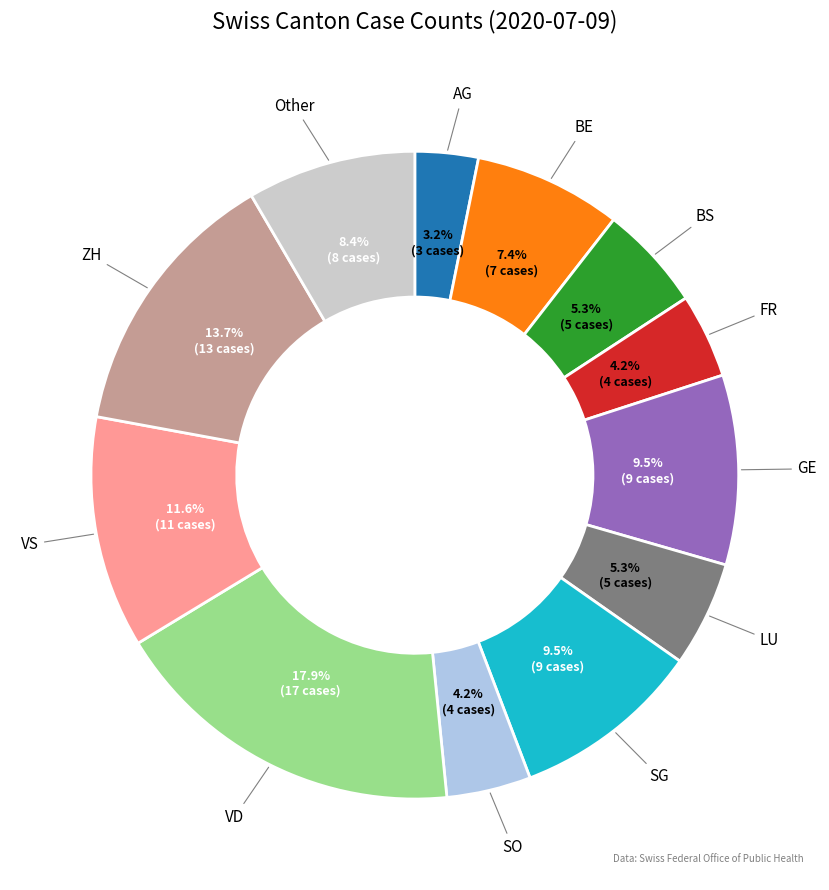

Does any single category account for the majority?

No